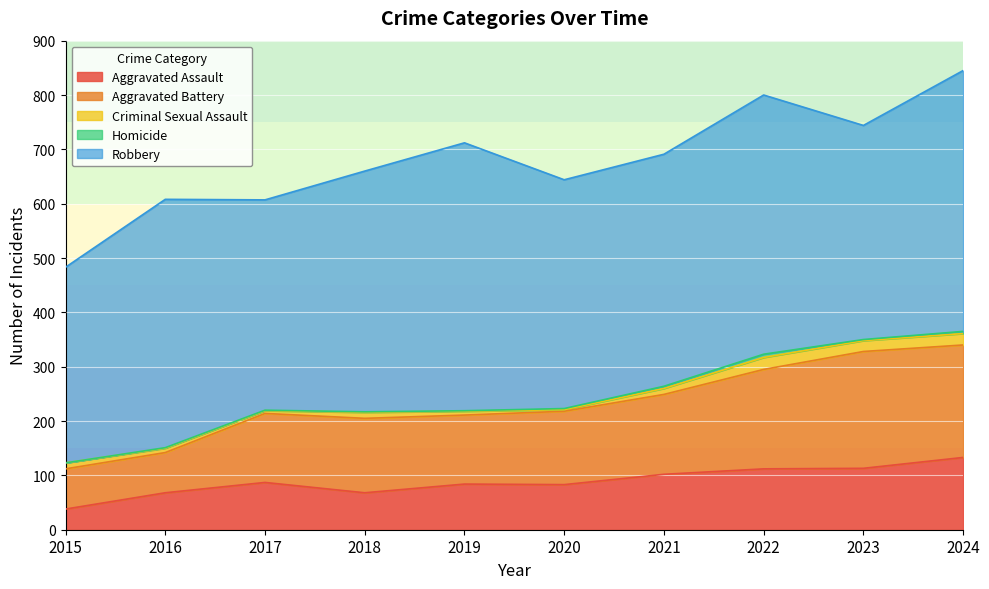

True or false: Homicide has a value of 1 at 2024.

False